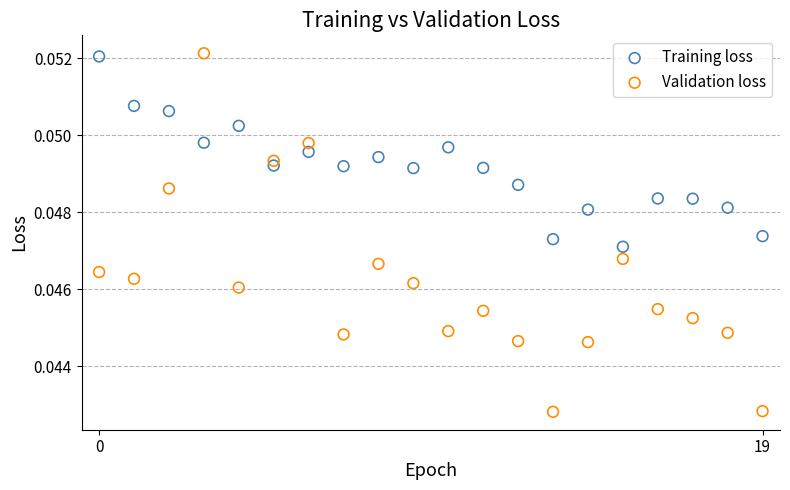

Which series contains the highest Y value?

Validation loss